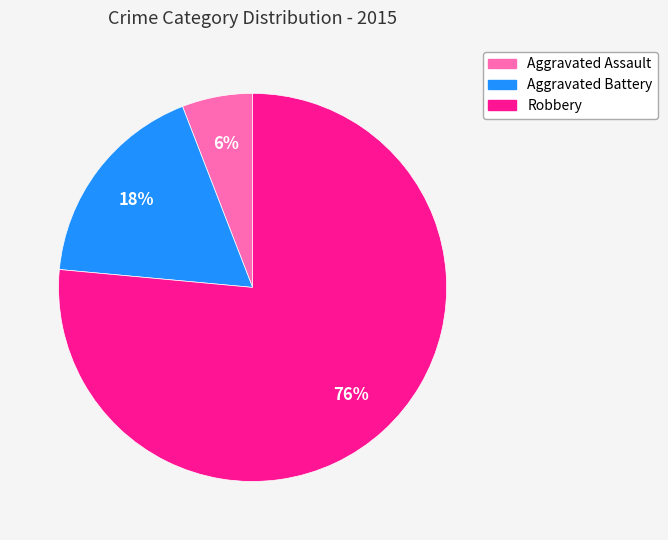

To the nearest percent, what percentage of the pie is Aggravated Assault?

6%